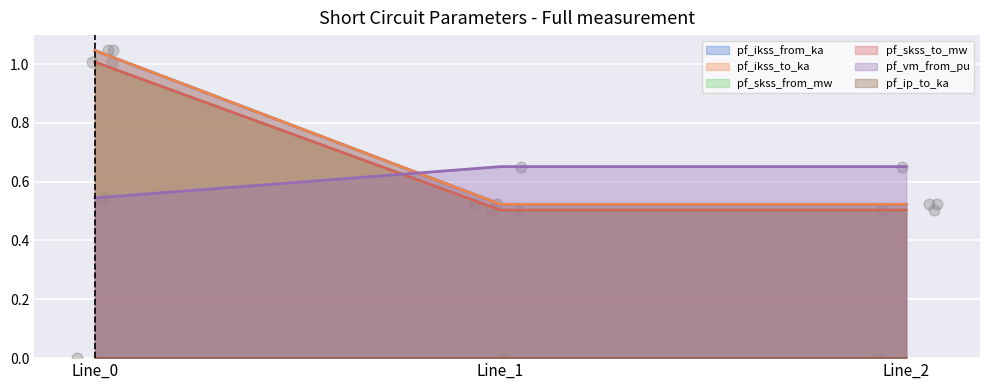

Which series contains the lowest Y value?

pf_skss_from_mw